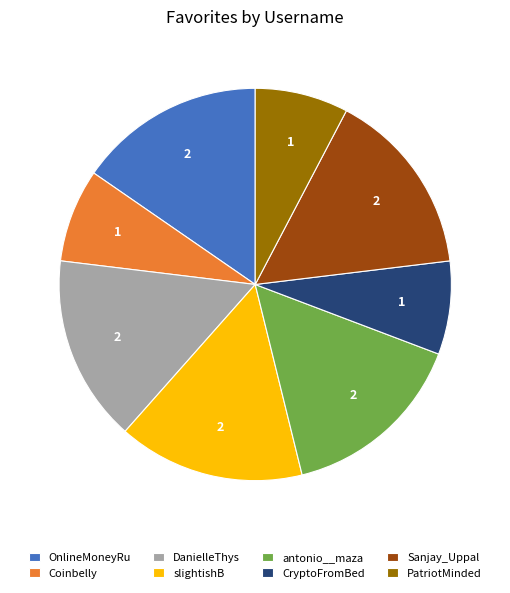

Is it true that Sanjay_Uppal is 7% of the pie?

False